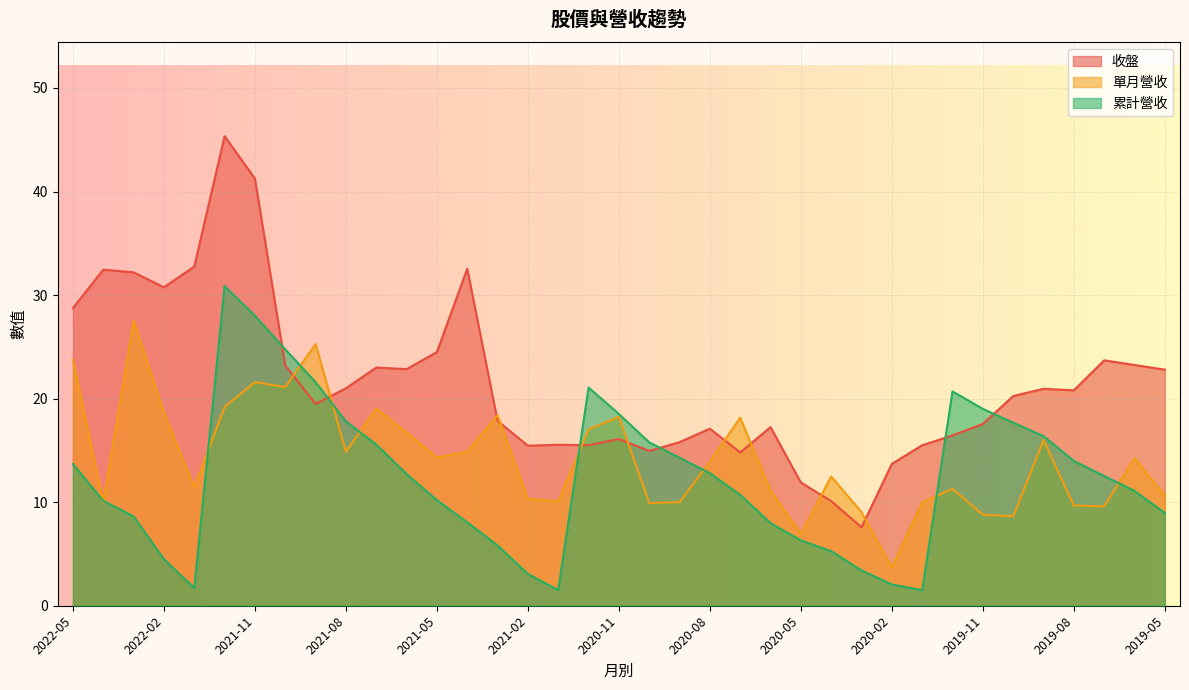

At which label does 收盤 reach its minimum?

2020-03